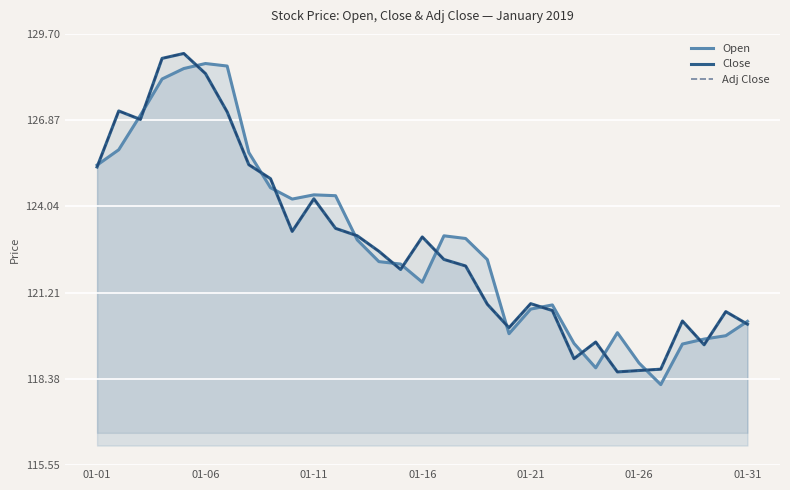

What is the minimum value shown in the chart?

118.2